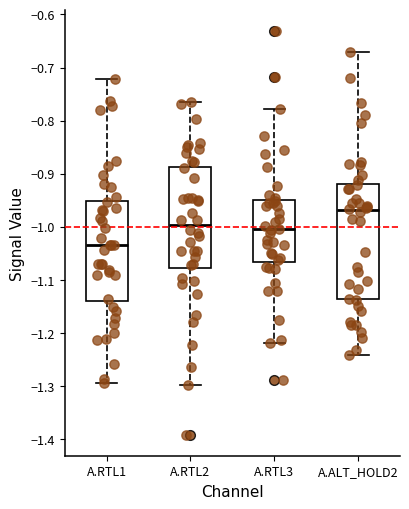

Comparing the boxes themselves (not the whiskers), which one is the tallest?

A.ALT_HOLD2